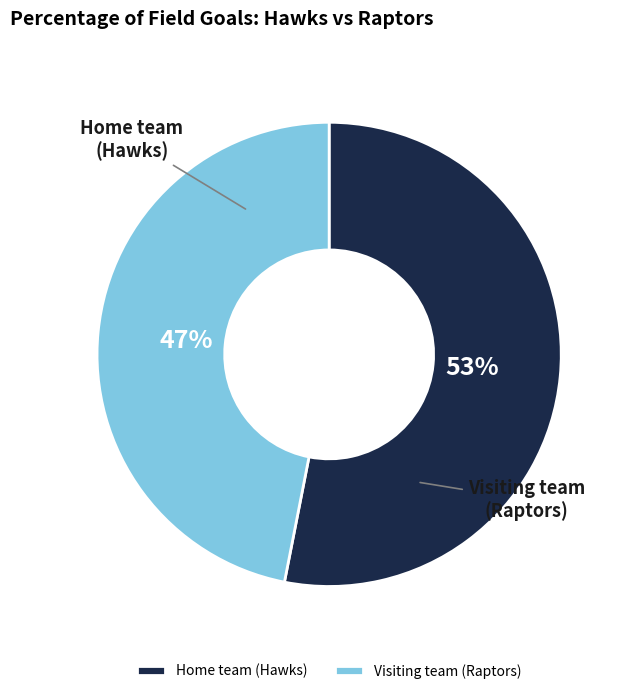

Approximately how many times larger is the value at Visiting team (Raptors) compared to Home team (Hawks)?

0.9